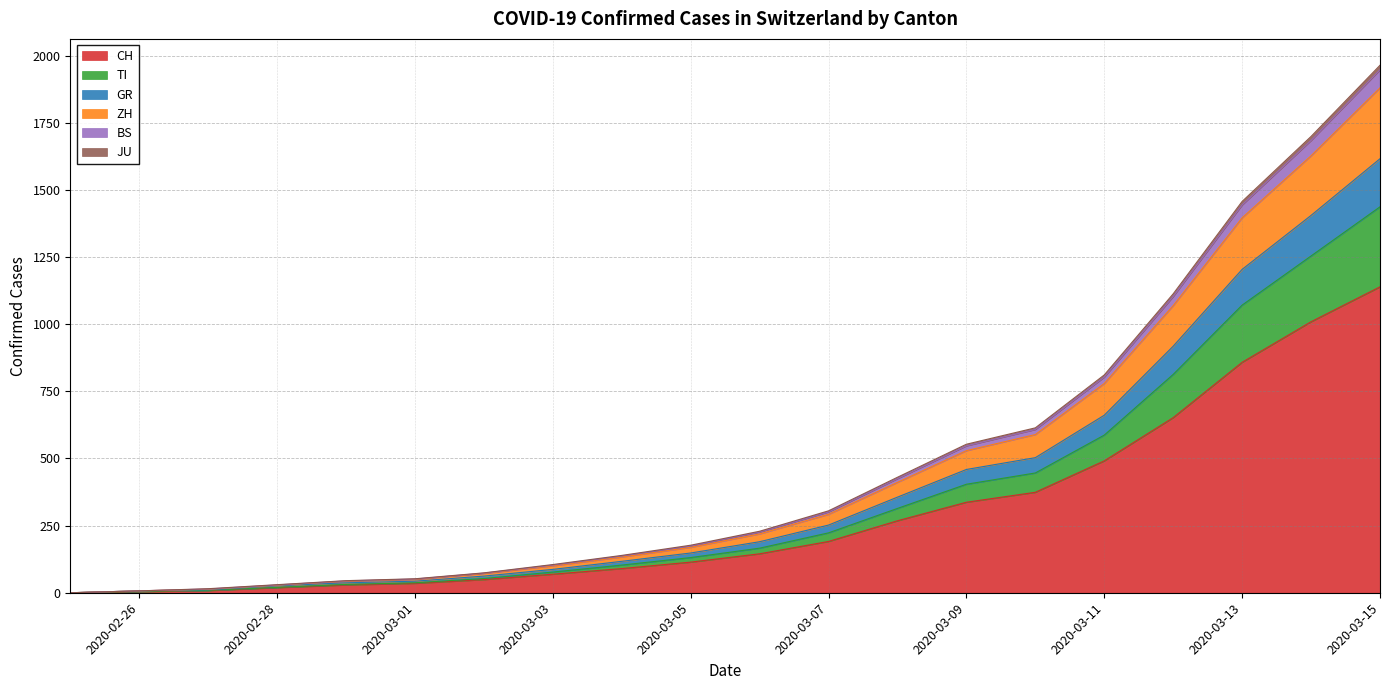

At which label is CH closest to 569?

2020-03-11